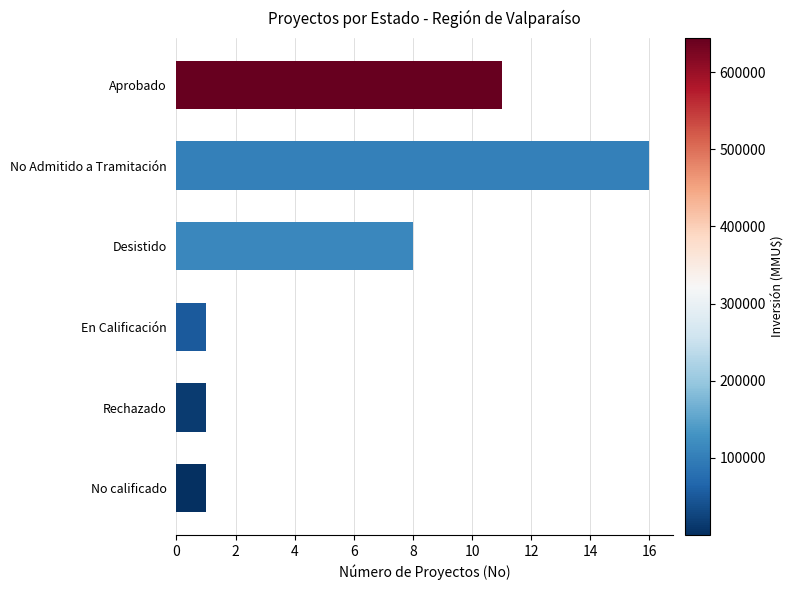

Which label corresponds to the largest value in the chart?

No Admitido a Tramitación